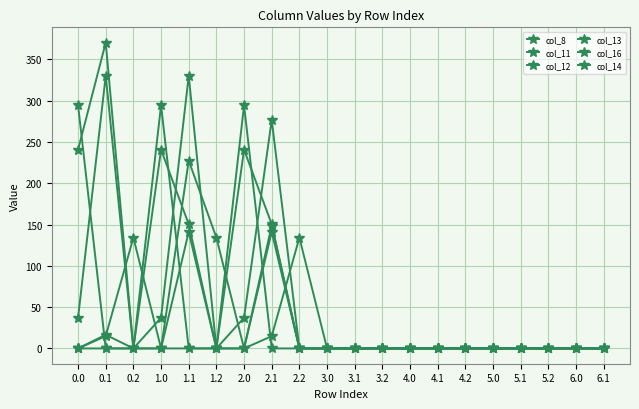

Does the chart have visible grid lines?

Yes